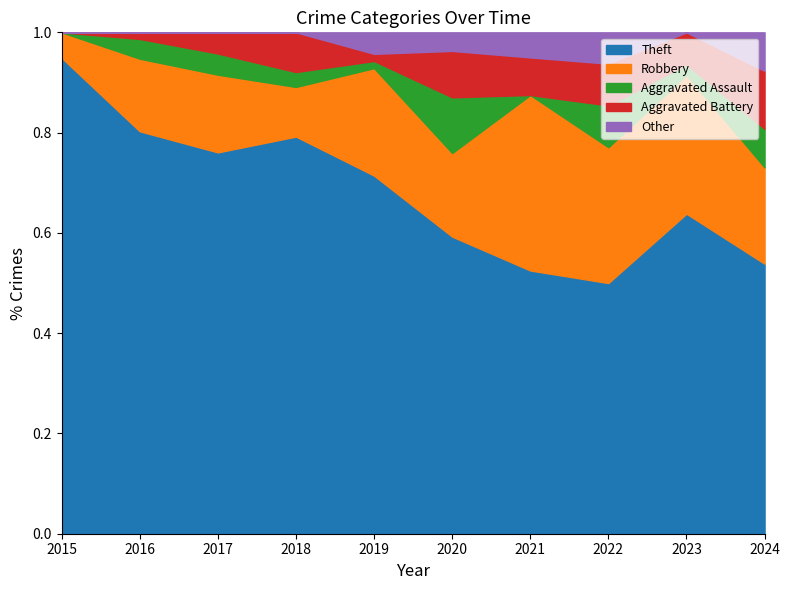

What is the total value across all series at 2020?

1.0